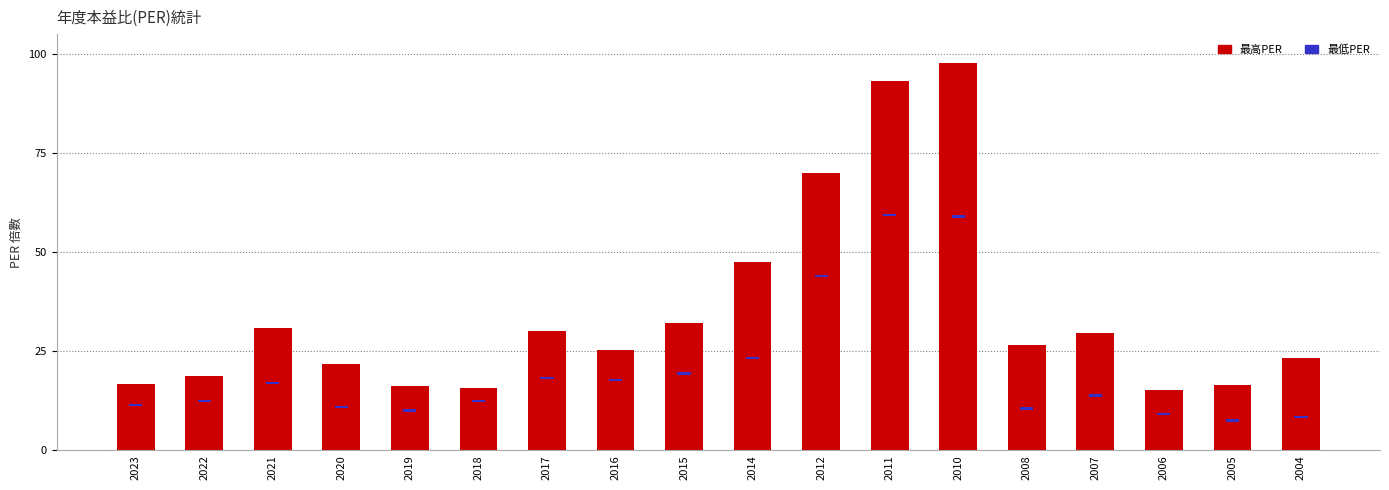

Rank the series by their maximum value, from lowest to highest.

最低PER, 最高PER